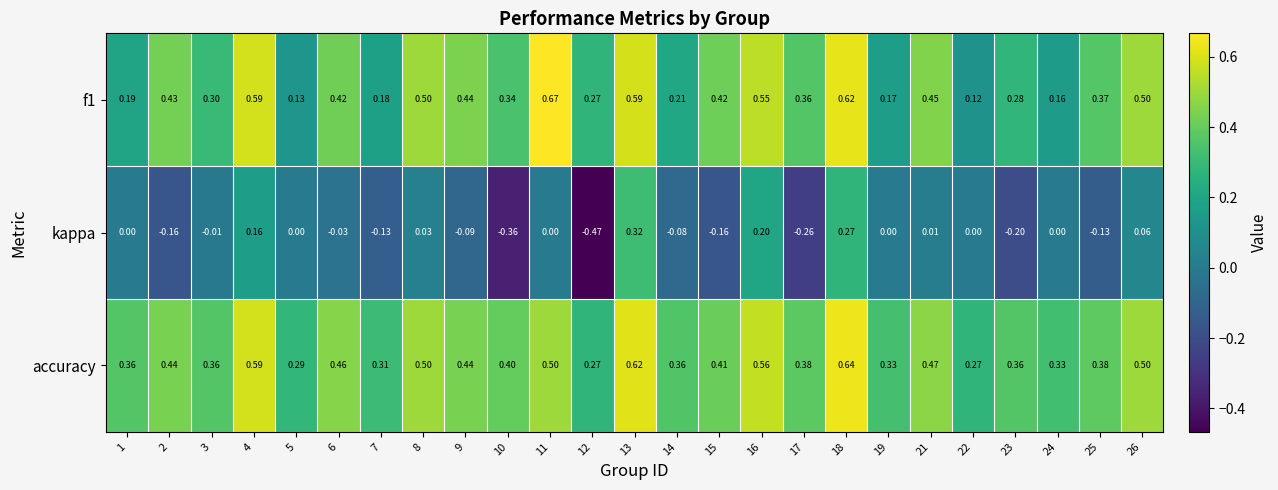

Which series has the largest range (max minus min)?

kappa